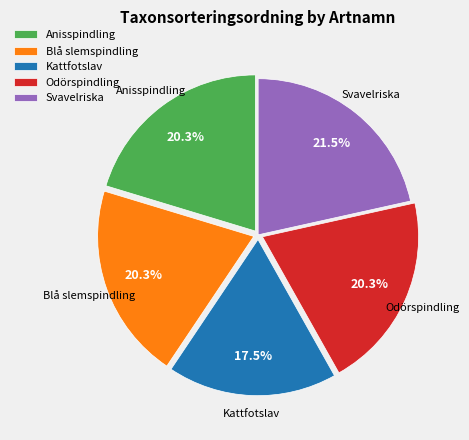

To the nearest percent, what is the difference between the largest and smallest slice percentages?

4%